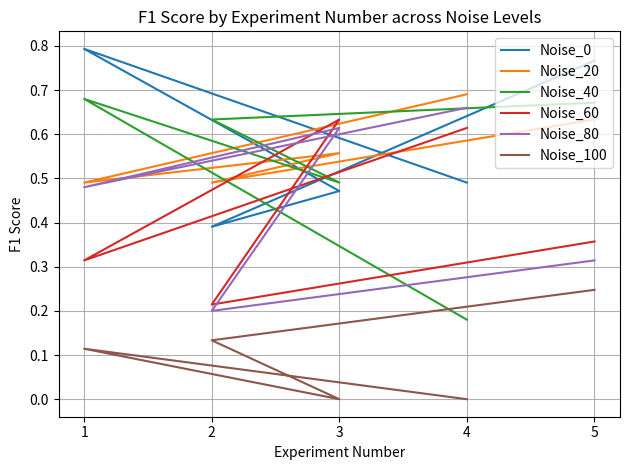

How many categories are shown in the chart?

5